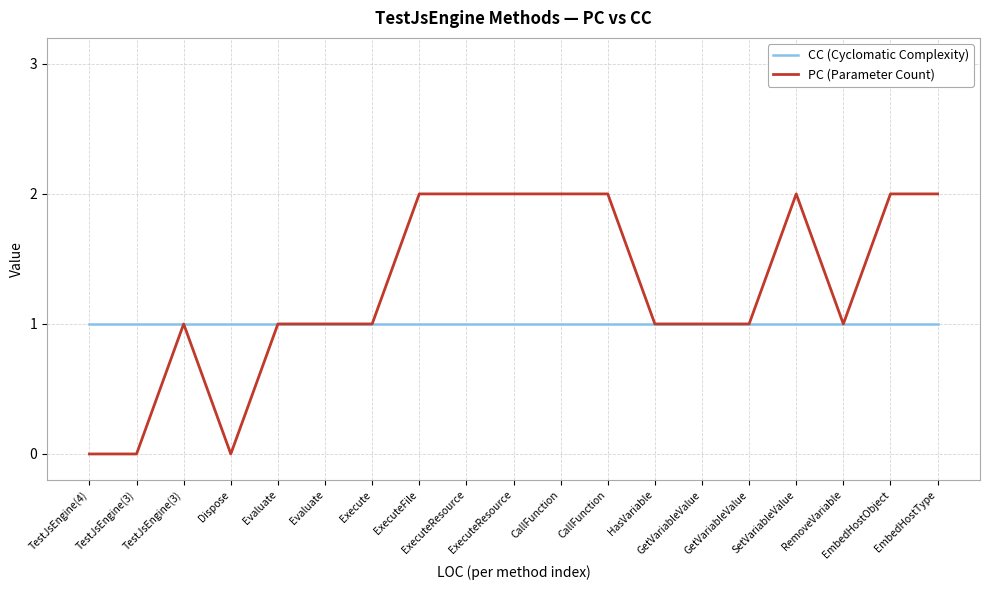

True or false: CC (Cyclomatic Complexity) and PC (Parameter Count) cross at least once.

False